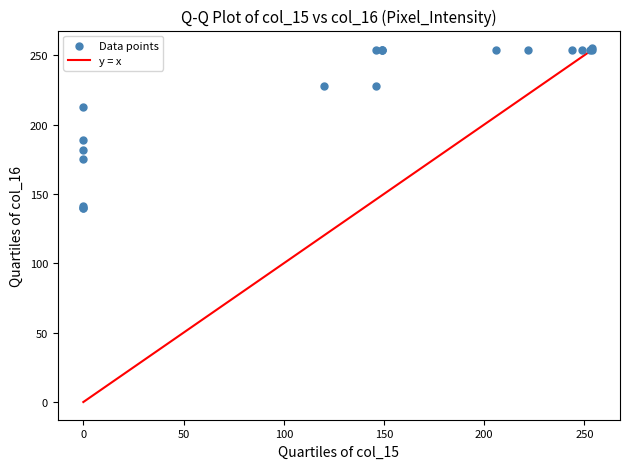

What Y value in the scatter plot is closest to 197?

189